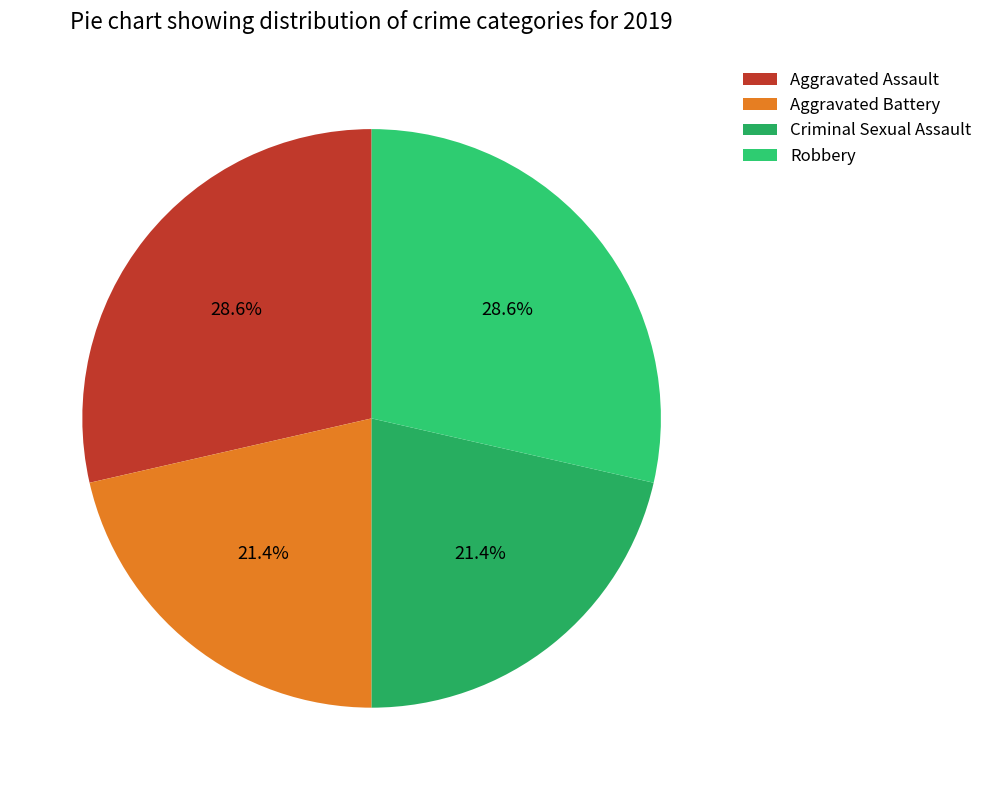

How many segments does this pie chart have?

4